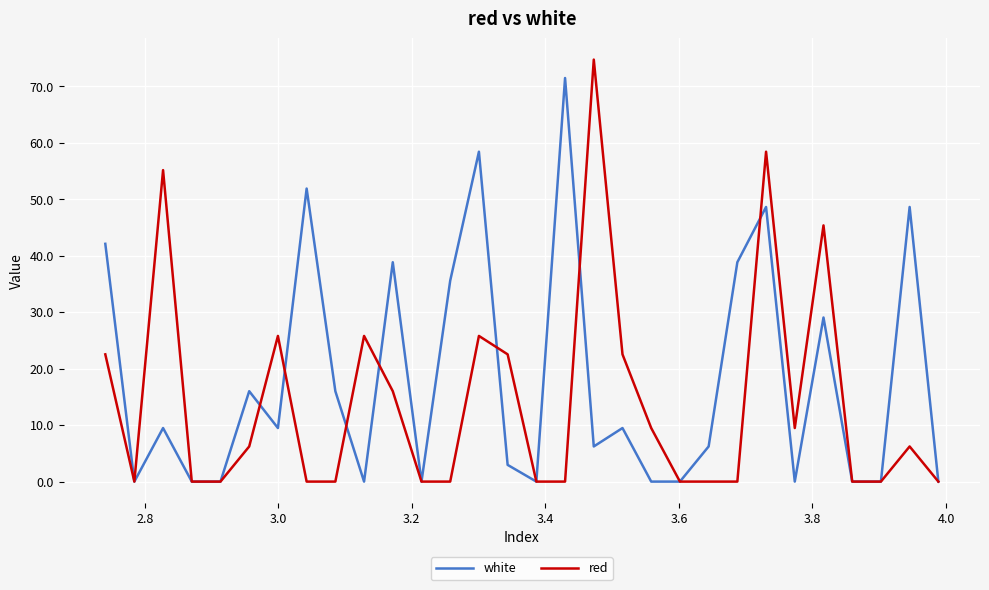

What is the maximum value shown in the chart?

74.7